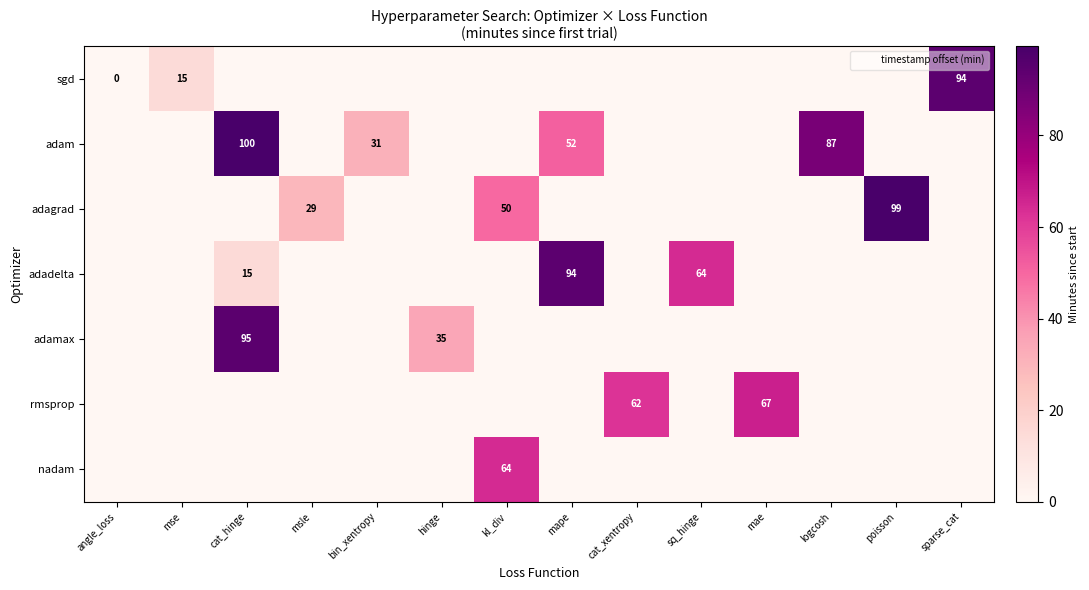

What is the highest value of the adamax series?

94.7